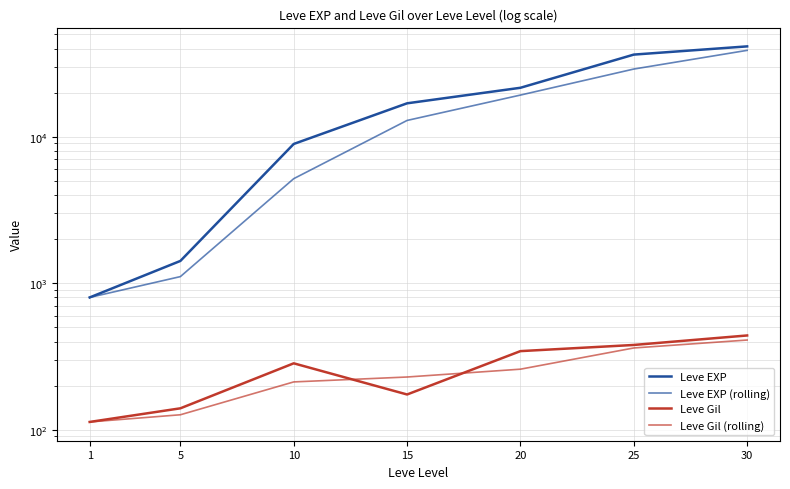

What is the value of the Leve Gil point at the 6th from the left?

379.0